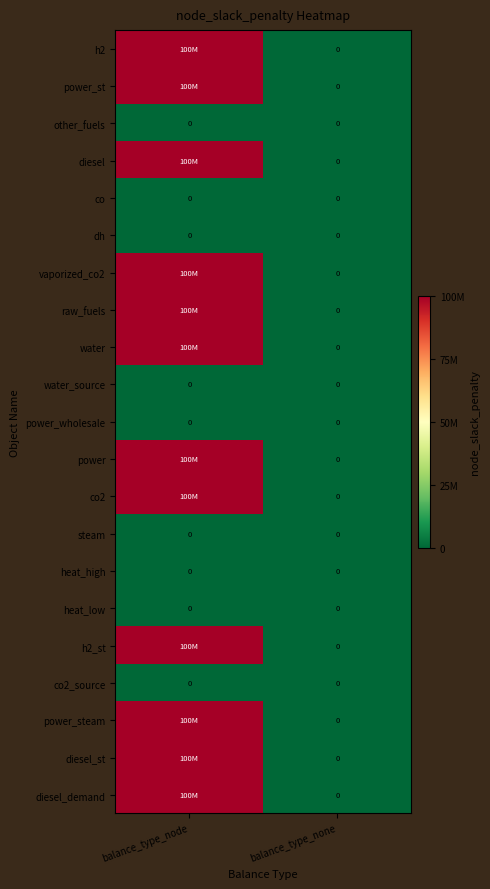

Is it true that water_source equals 0 at balance_type_node?

True